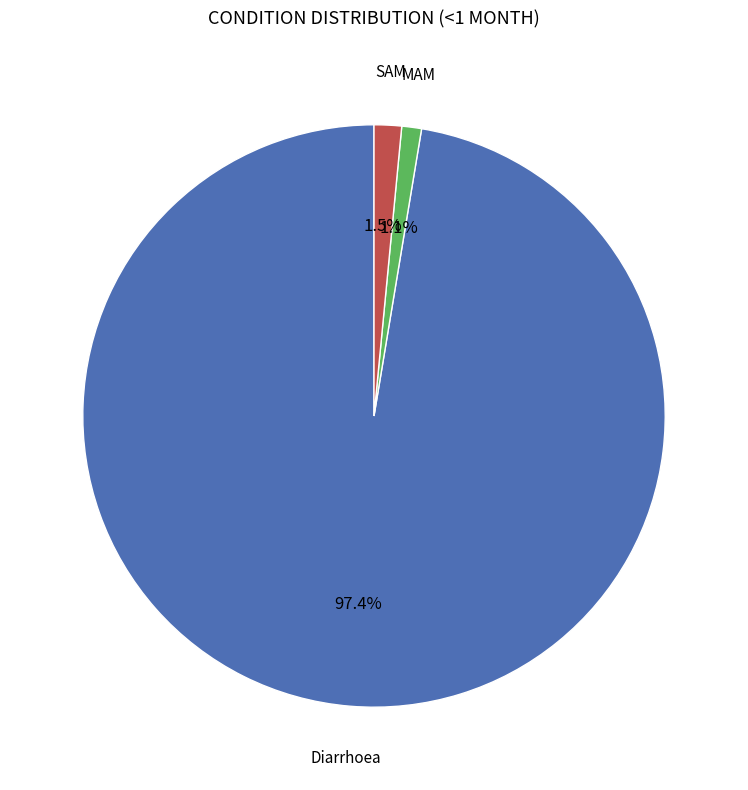

Is there any slice that represents more than half of the pie?

Yes